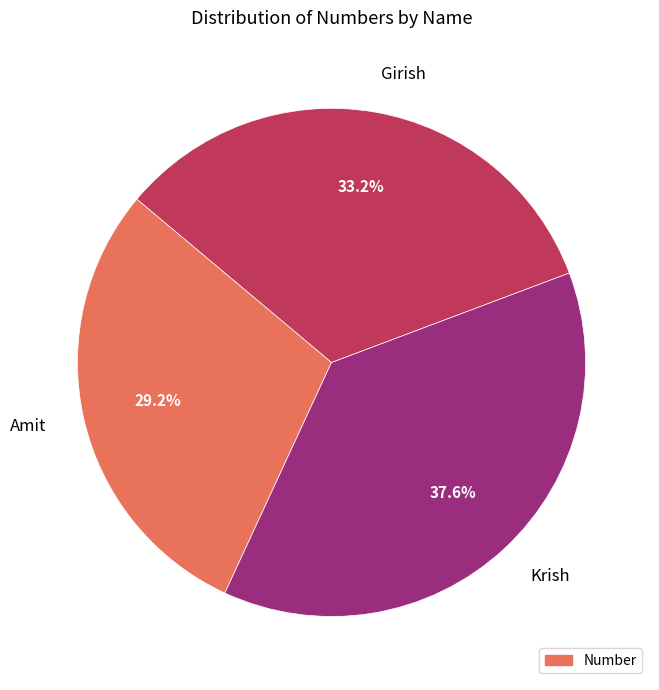

How many slices are in this pie chart?

3